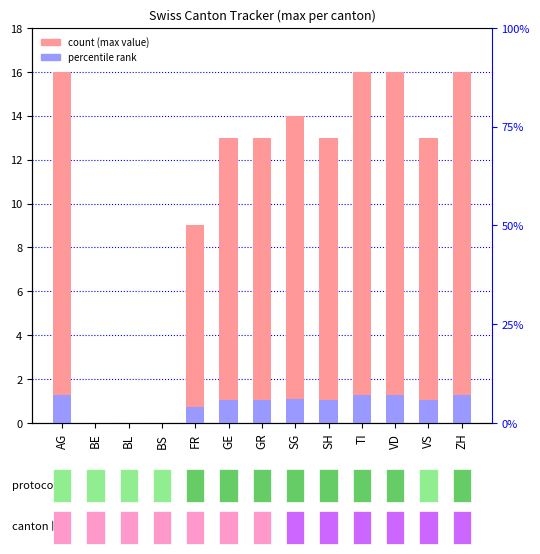

Which series has the widest spread of values?

CH (national total)